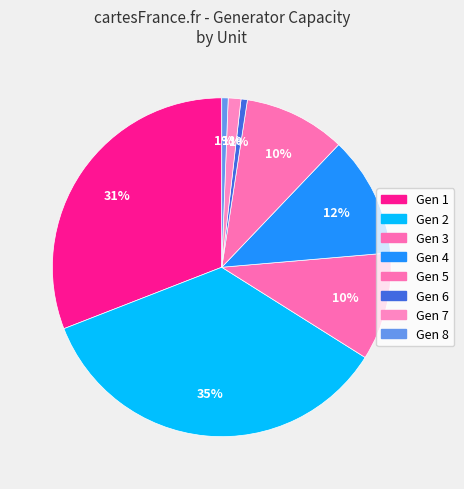

Which category has the smallest portion of the pie?

Gen 6